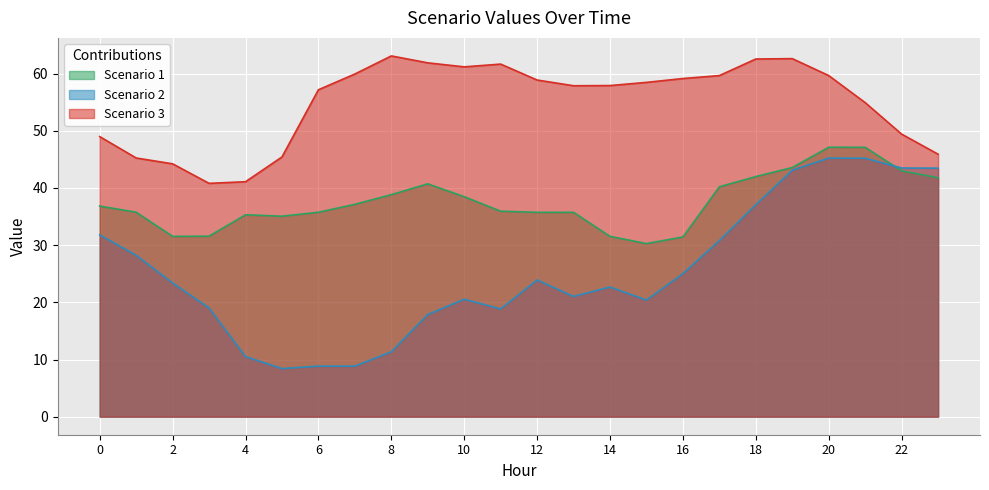

The value of Scenario 2 at 14 is 33.0. True or false?

False